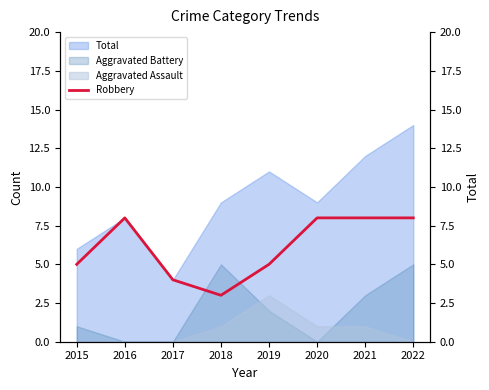

Is the value of Aggravated Battery at 2018 greater than the value of Aggravated Assault at 2019?

Yes